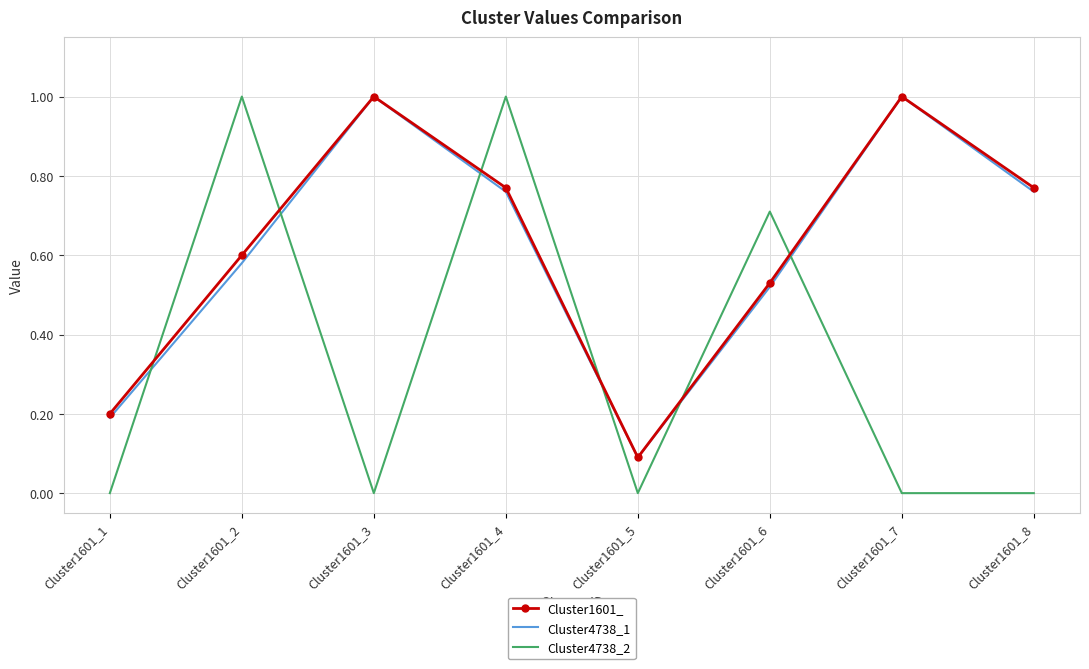

What are all the series names shown in the legend?

Cluster1601_, Cluster4738_1, Cluster4738_2